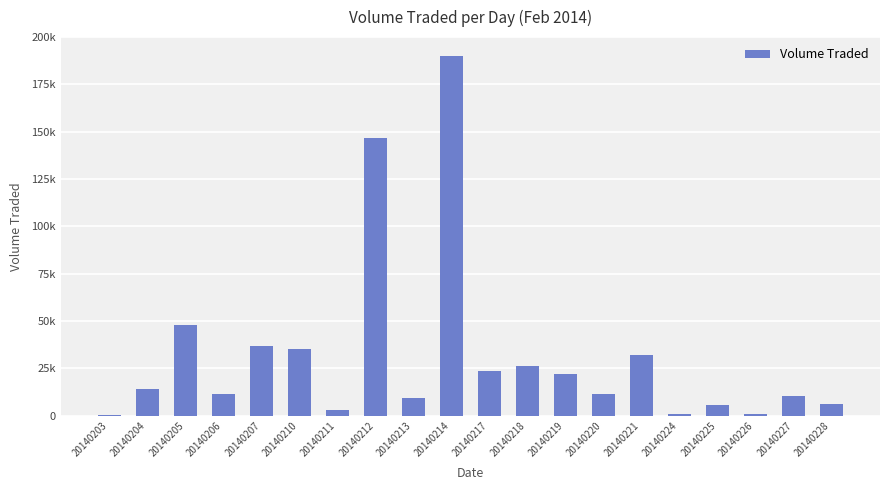

List the labels in order of value, largest first.

20140214, 20140212, 20140205, 20140207, 20140210, 20140221, 20140218, 20140217, 20140219, 20140204, 20140206, 20140220, 20140227, 20140213, 20140228, 20140225, 20140211, 20140224, 20140226, 20140203